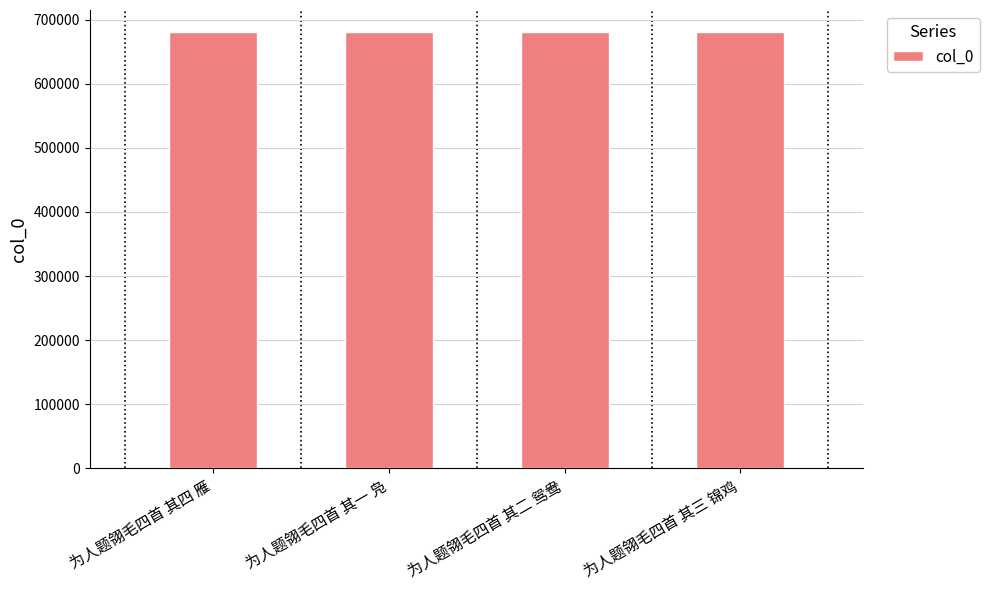

Are the bars grouped side by side (vs. stacked)?

No